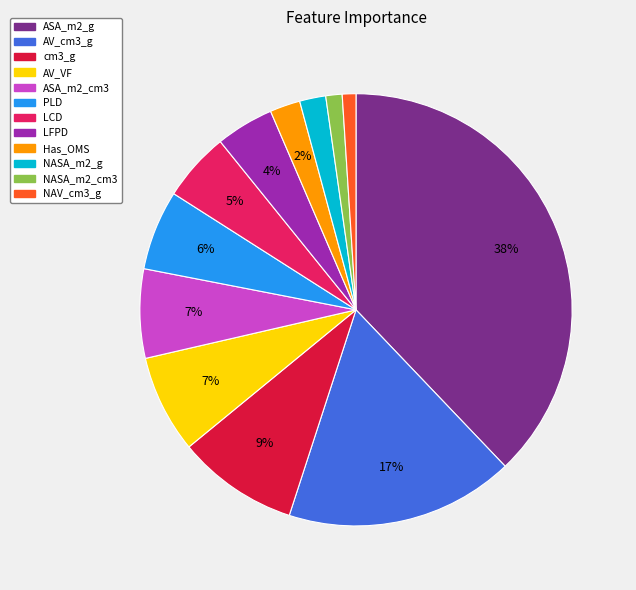

Which category has the biggest portion of the pie?

ASA_m2_g